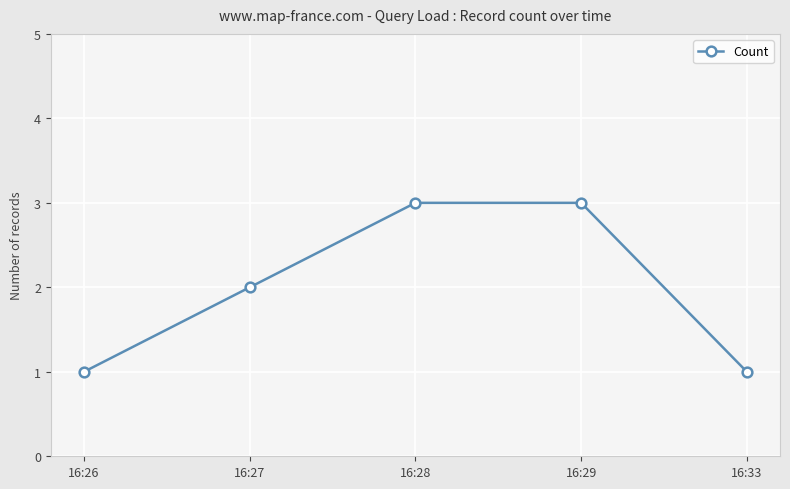

What is the change in value from 16:26 to 16:28?

+2